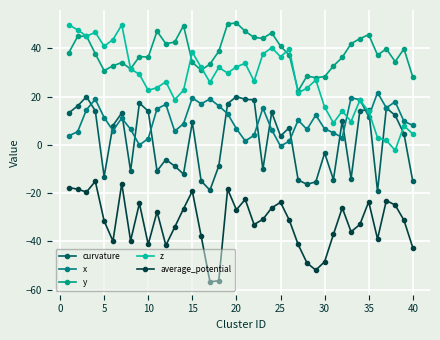

Reading left to right, transcribe all the data shown in this chart.

curvature: 13.3	16.2	20.0	14.1	-13.1	8.1	13.3	-10.8	17.4	14.0	-10.8	-6.0	-8.8	-12.1	9.4	-14.9	-18.7	-8.7	17.1	20.0	18.9	18.7	-10.1	13.5	3.7	7.2	-14.5	-16.3	-15.3	-3.4	-14.3	10.0	-14.0	14.2	14.5	-19.2	15.3	12.3	4.6	-15.1
x: 3.8	5.5	14.6	19.0	11.4	6.0	11.1	6.5	-0.1	2.7	15.0	16.8	5.7	8.8	19.5	17.0	19.1	16.2	12.9	6.7	1.6	4.0	15.3	6.3	-0.5	1.6	10.3	6.4	12.4	6.7	5.1	3.1	19.5	18.8	11.7	21.7	15.4	17.9	9.8	8.1
y: 38.3	45.0	45.1	37.8	30.8	32.8	34.1	31.5	36.6	36.4	47.1	42.0	42.6	49.4	34.2	31.0	33.5	38.8	50.2	50.6	47.1	44.6	44.2	46.5	41.0	37.2	22.4	28.6	27.9	28.3	32.7	36.3	42.0	44.0	45.7	37.3	39.8	34.5	39.8	28.1
z: 49.8	47.7	45.1	46.7	40.9	43.7	49.7	31.5	29.3	22.6	23.7	26.2	18.8	22.6	38.4	32.1	26.0	32.1	29.8	32.4	33.8	26.4	37.7	40.3	36.6	39.7	21.6	23.5	27.0	15.7	9.1	14.1	9.7	18.6	13.9	3.0	1.9	-2.3	8.0	4.5
average_potential: -17.7	-18.3	-19.5	-15.1	-31.5	-39.9	-16.0	-39.7	-24.2	-41.2	-27.7	-41.6	-34.1	-26.4	-19.1	-37.7	-56.7	-56.3	-18.3	-26.9	-22.6	-33.0	-30.8	-26.1	-23.8	-31.2	-41.2	-48.9	-51.9	-48.4	-37.0	-26.1	-36.0	-33.0	-23.5	-39.0	-23.0	-24.9	-31.2	-42.6